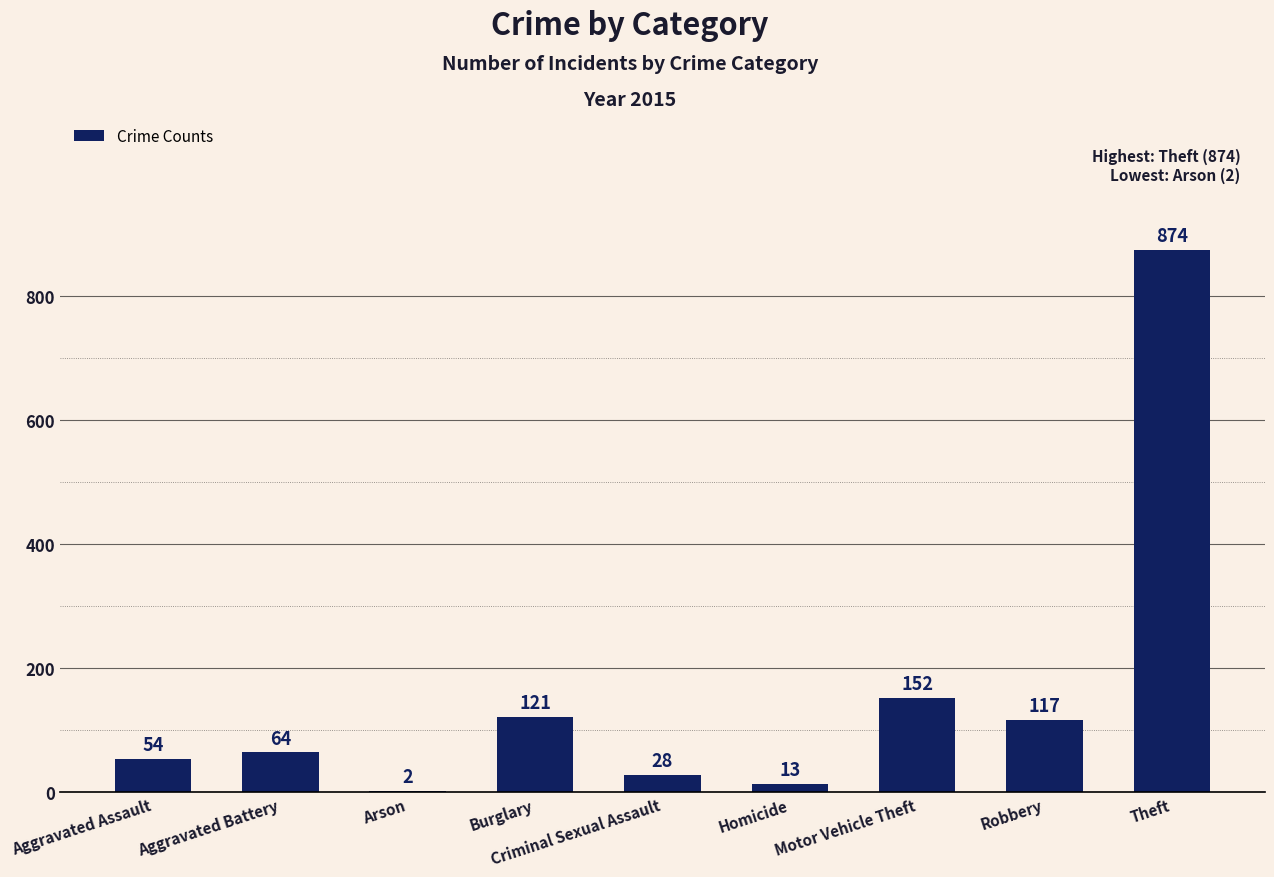

Which category has the highest value across all series?

Theft